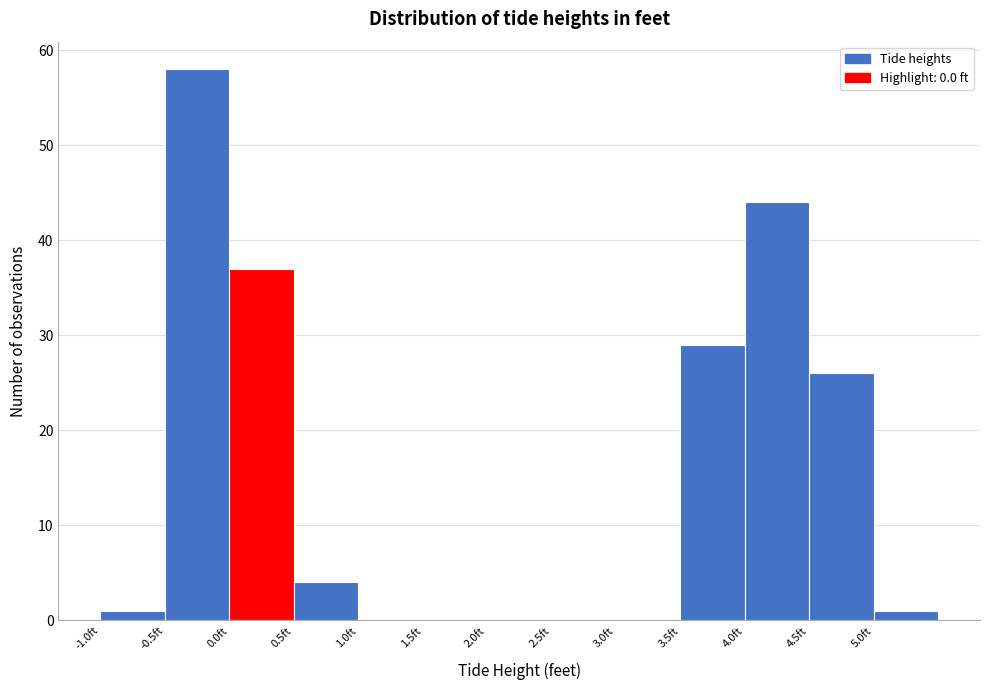

Reading left to right, list every bar in this chart as the range it spans on the x-axis followed by its height. The values are not printed on the chart, so give them approximately, as read against the axis.

-1.0 to -0.5: 1
-0.5 to 0.0: 58
0.0 to 0.5: 37
0.5 to 1.0: 4
1.0 to 1.5: 0
1.5 to 2.0: 0
2.0 to 2.5: 0
2.5 to 3.0: 0
3.0 to 3.5: 0
3.5 to 4.0: 29
4.0 to 4.5: 44
4.5 to 5.0: 26
5.0 to 5.5: 1